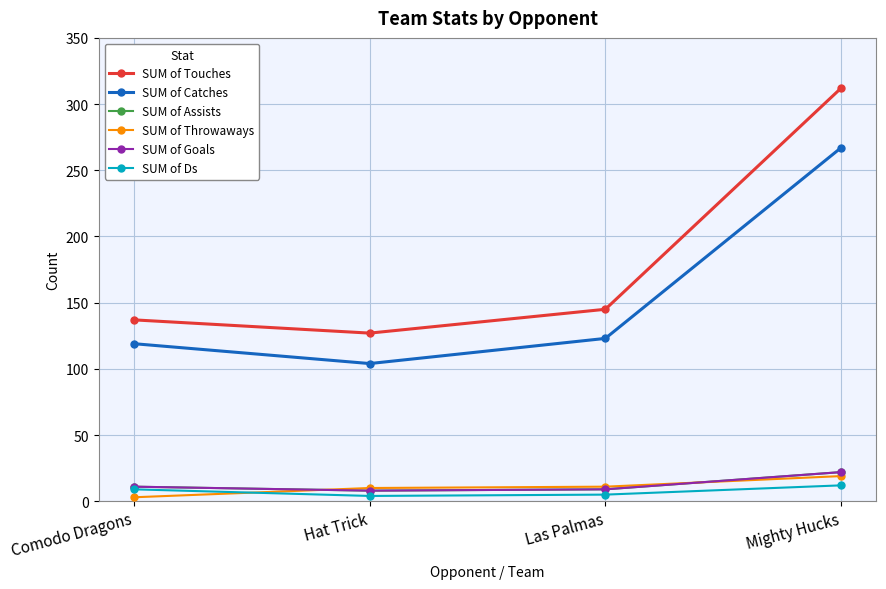

Reading left to right, what are all the values shown in this chart?

SUM of Touches: Comodo Dragons=137	Hat Trick=127	Las Palmas=145	Mighty Hucks=312
SUM of Catches: Comodo Dragons=119	Hat Trick=104	Las Palmas=123	Mighty Hucks=267
SUM of Assists: Comodo Dragons=11	Hat Trick=8	Las Palmas=9	Mighty Hucks=22
SUM of Throwaways: Comodo Dragons=3	Hat Trick=10	Las Palmas=11	Mighty Hucks=19
SUM of Goals: Comodo Dragons=11	Hat Trick=8	Las Palmas=9	Mighty Hucks=22
SUM of Ds: Comodo Dragons=9	Hat Trick=4	Las Palmas=5	Mighty Hucks=12